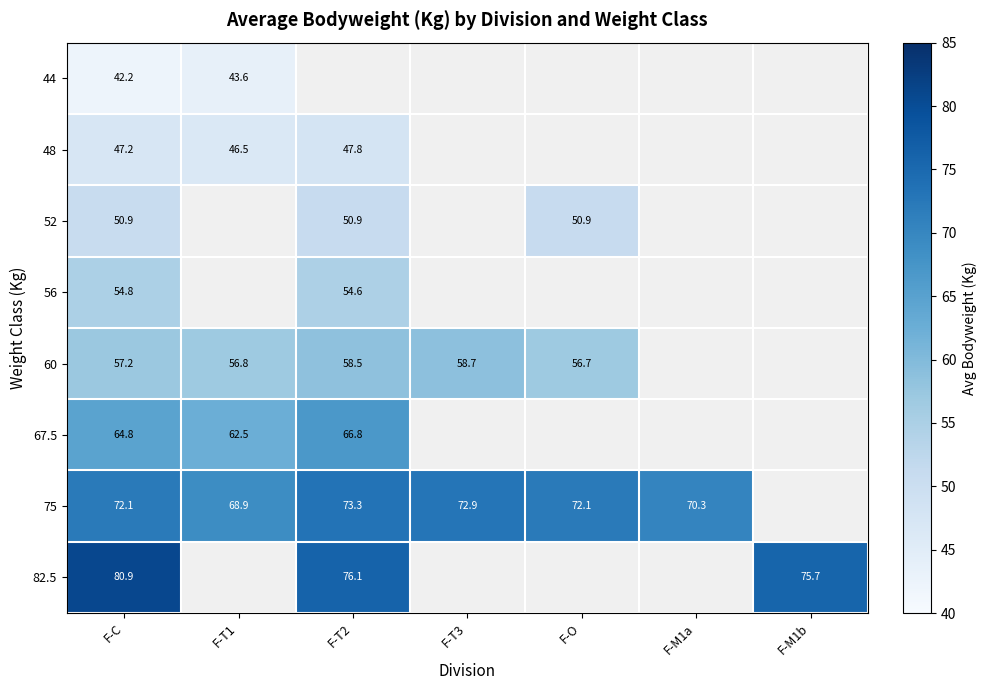

What is the difference between the highest and lowest values at F-C?

38.7